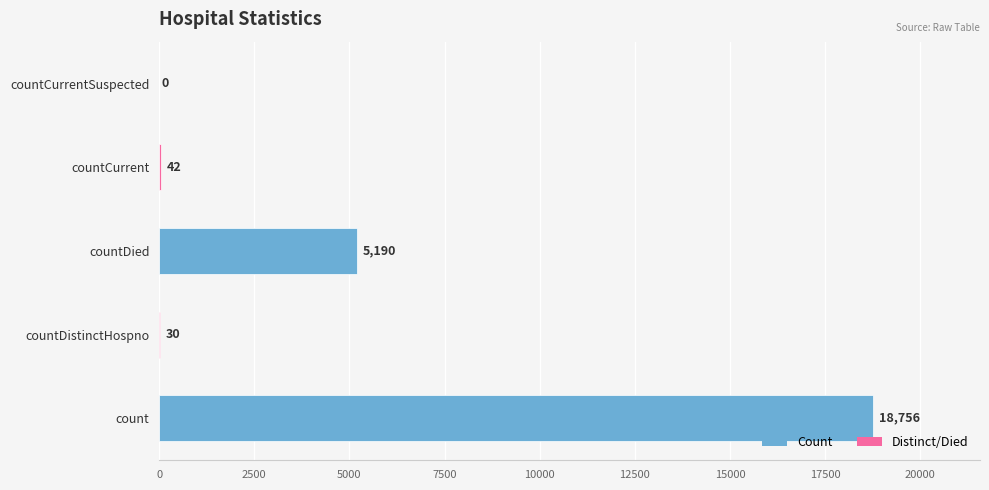

Between count and countCurrentSuspected, which is larger?

count